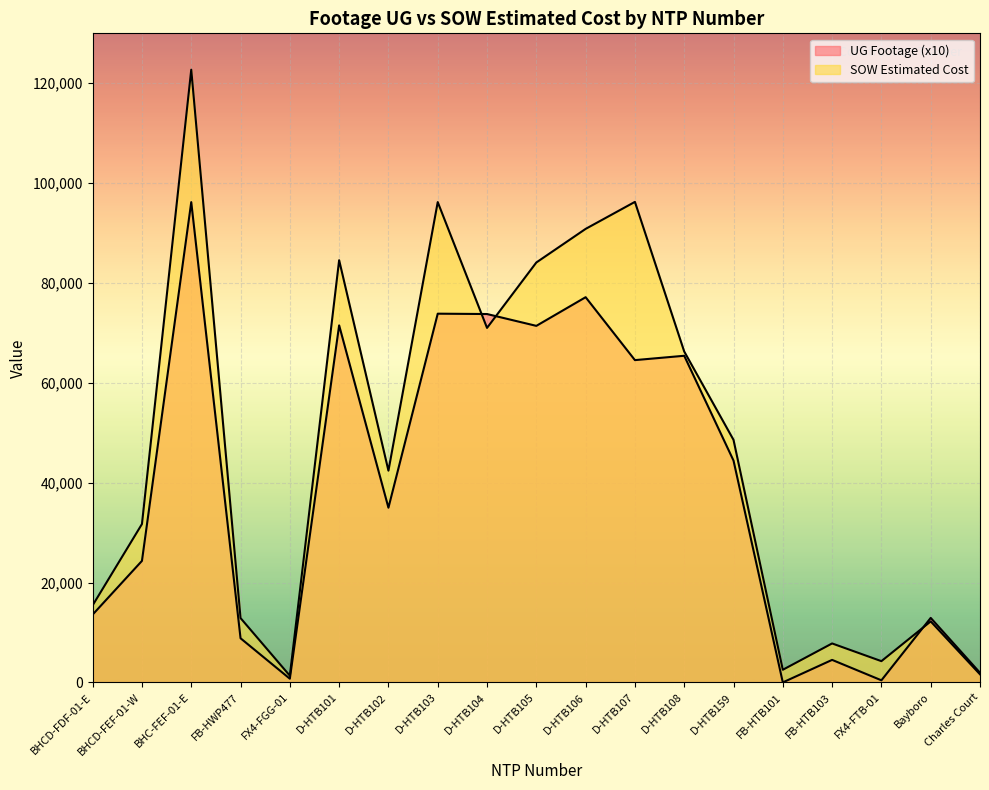

At how many categories does at least one series exceed 111068?

1